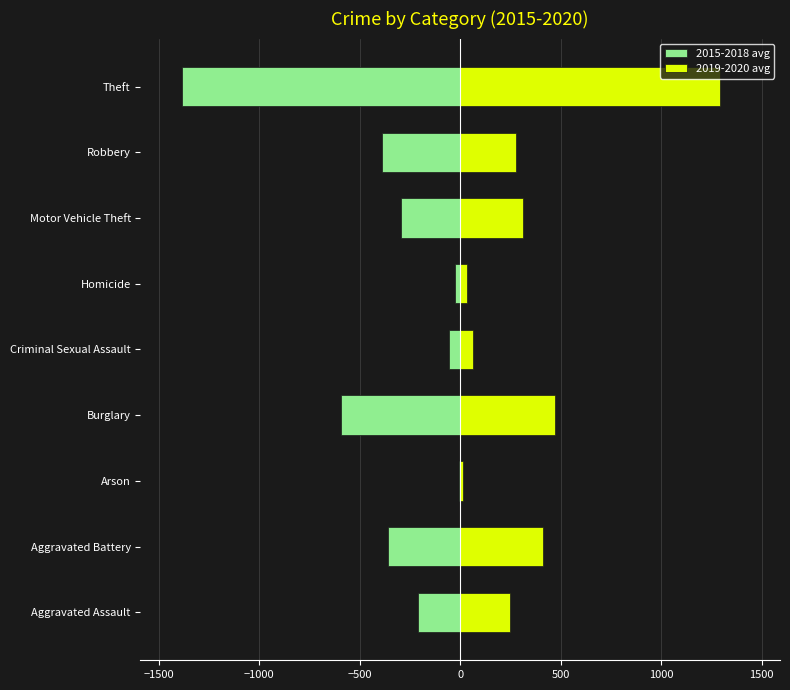

True or false: 2015-2018 avg has a value of -388.0 at Robbery.

True